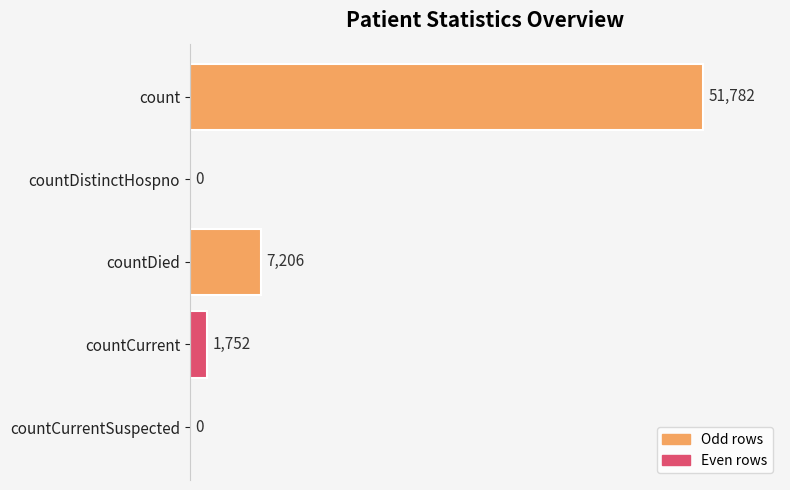

How many values are above zero?

3